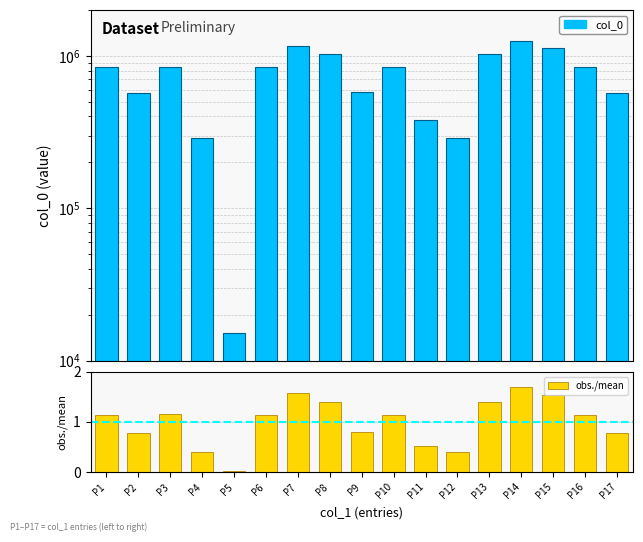

What is the difference between the maximum and minimum values in the col_0 series?

1234540.0